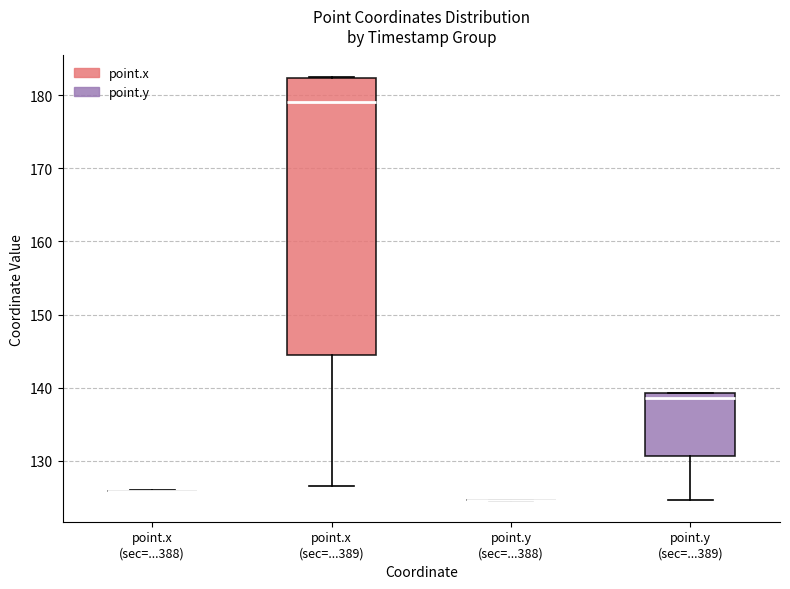

Comparing the boxes themselves (not the whiskers), which one is the tallest?

point.x (sec=...389)